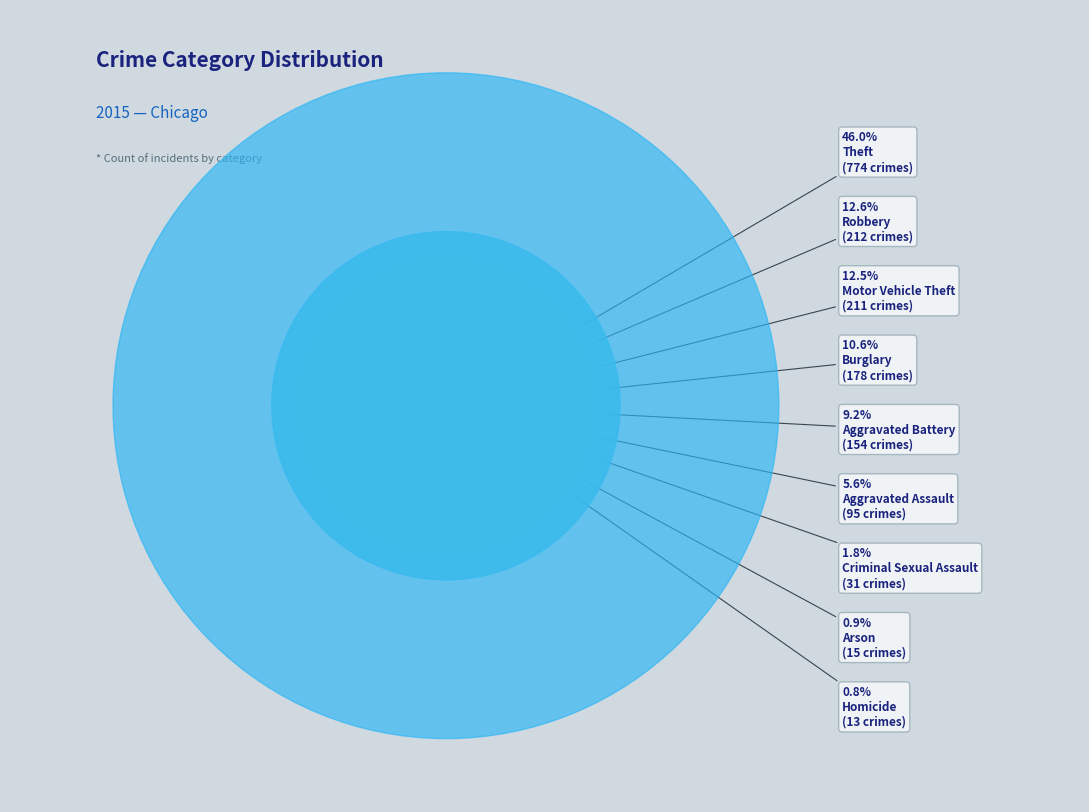

Is the sum of Motor Vehicle Theft and Aggravated Assault greater than half?

No